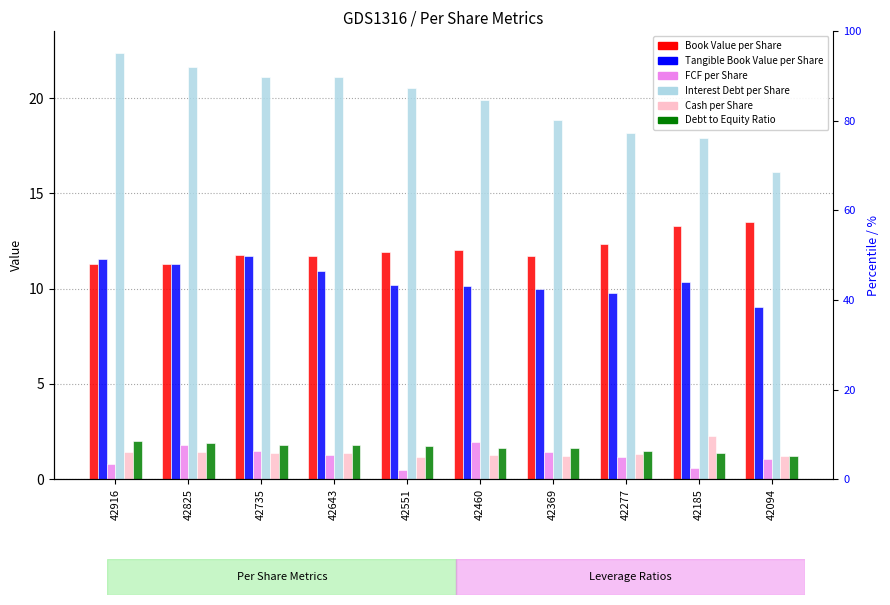

Which series changed the most between 42277 and 42185?

Book Value per Share